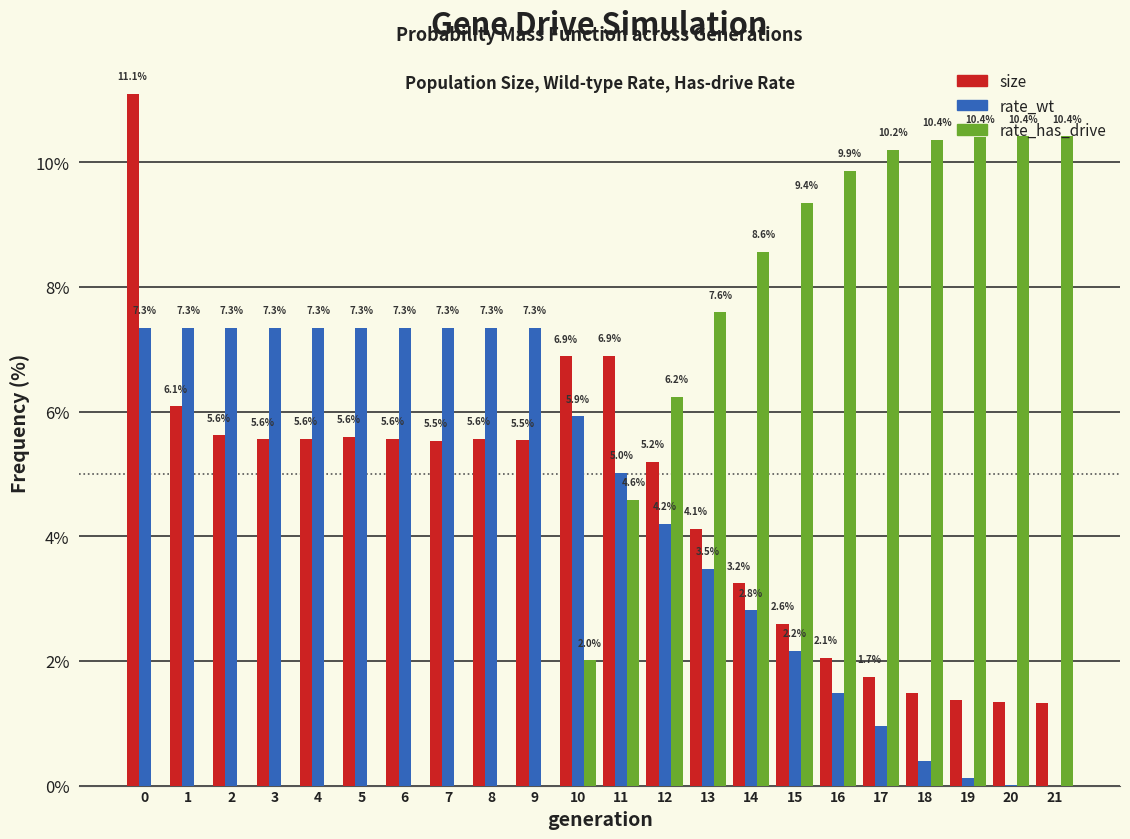

True or false: rate_has_drive has a value of 0.0 at 4.

True